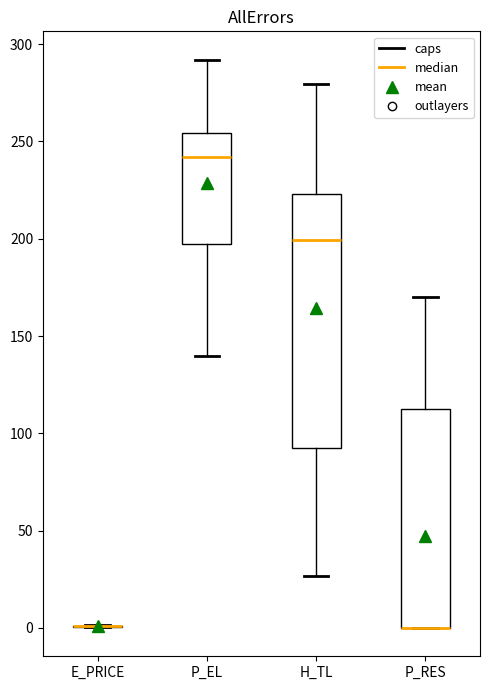

Which box is the tallest, from its lower edge to its upper edge?

H_TL